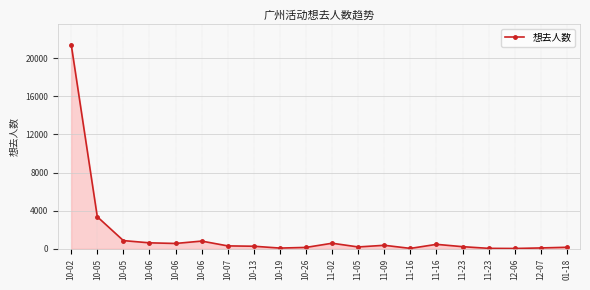

What is the sum of all values?

30615